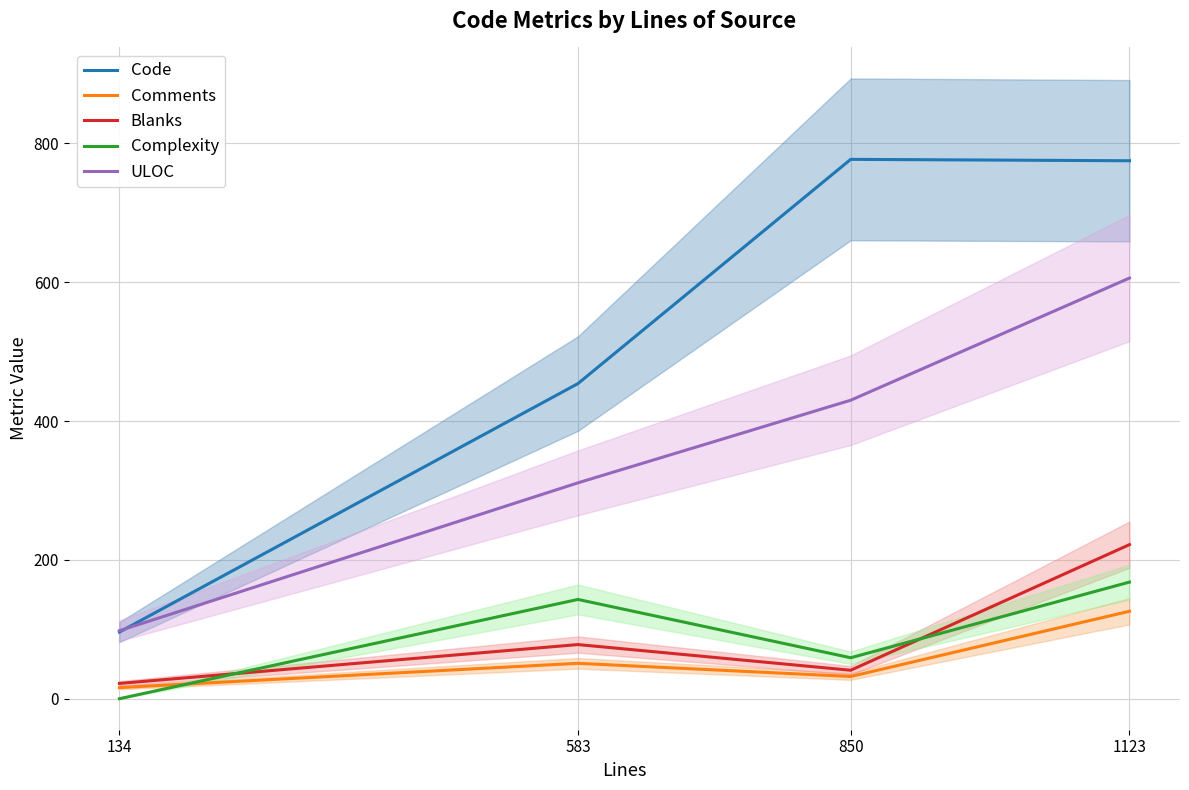

Count the Comments values in the range 32 to 126.

3